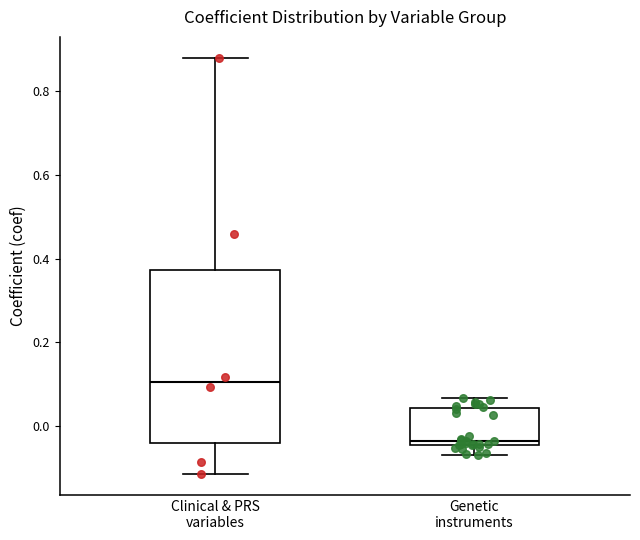

Which box is the tallest, from its lower edge to its upper edge?

Clinical & PRS variables